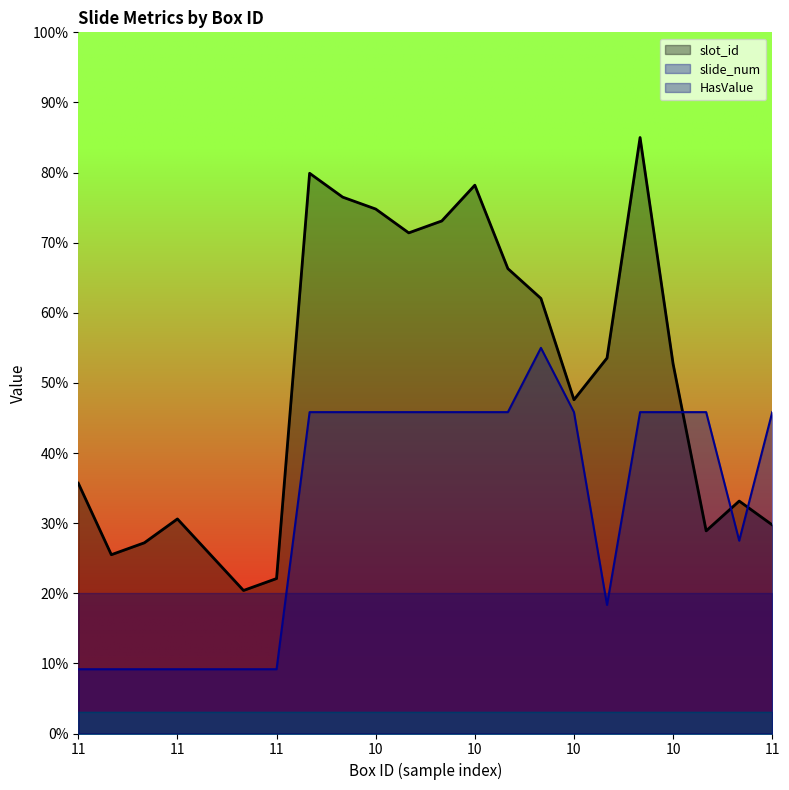

Where does the slide_num series first go above 45?

10